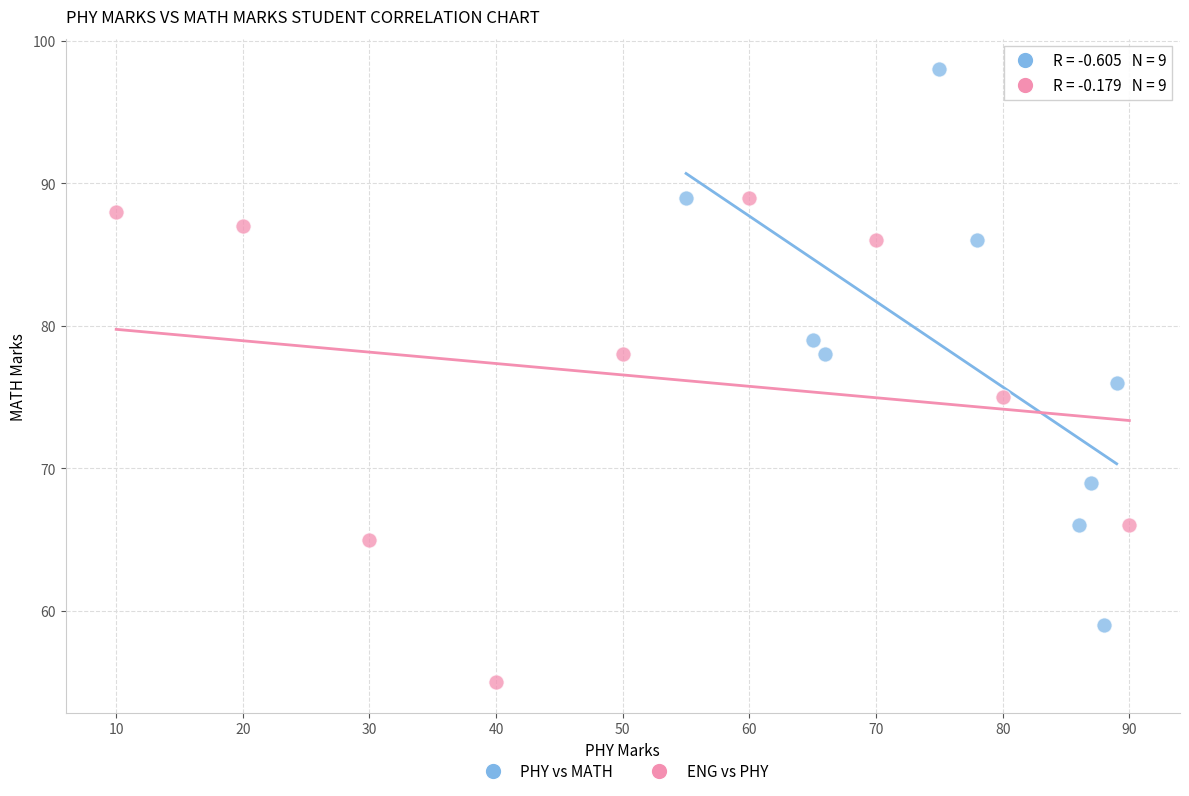

Which series contains the highest Y value?

PHY vs MATH